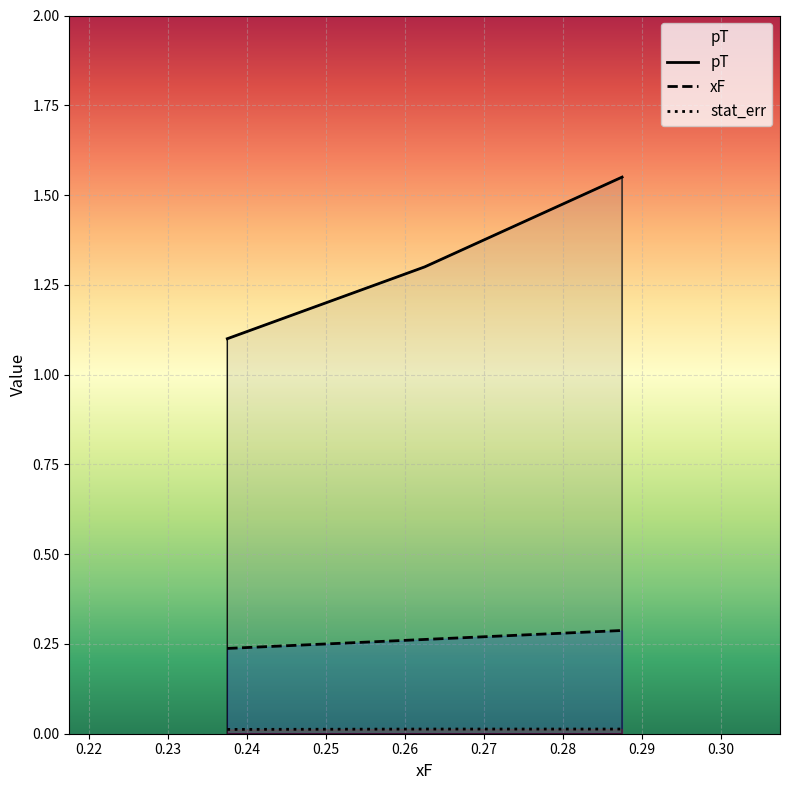

What is the total value across all series at 0?

1.3